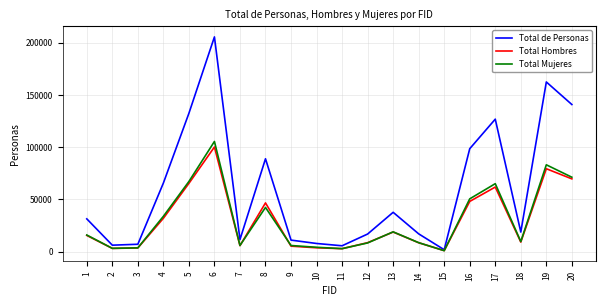

What is the highest value of the Total de Personas series?

205558